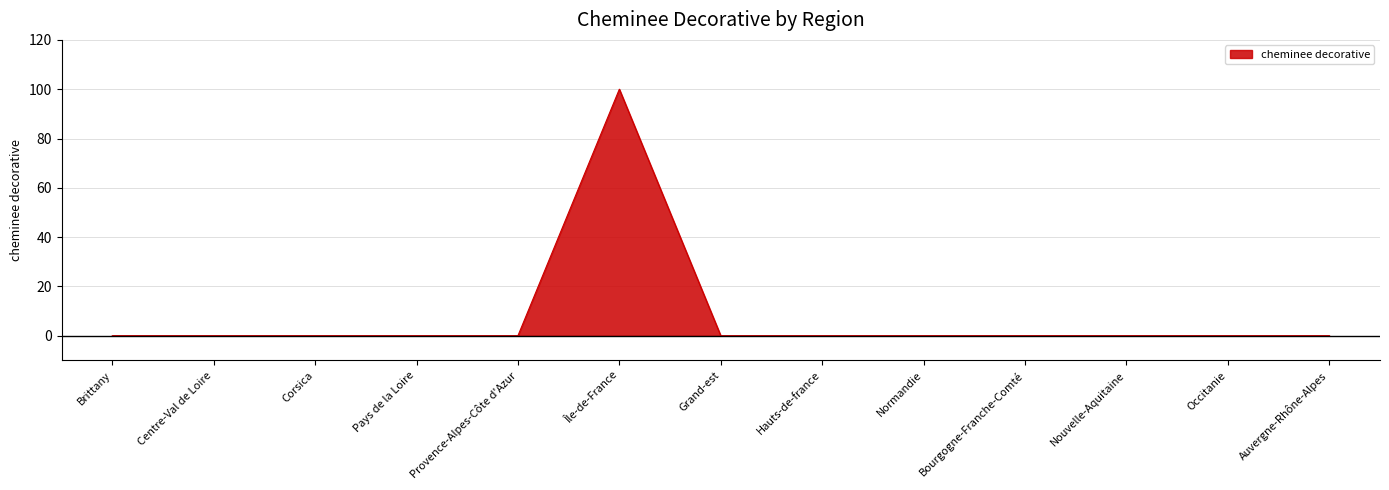

What is the greatest value displayed?

100